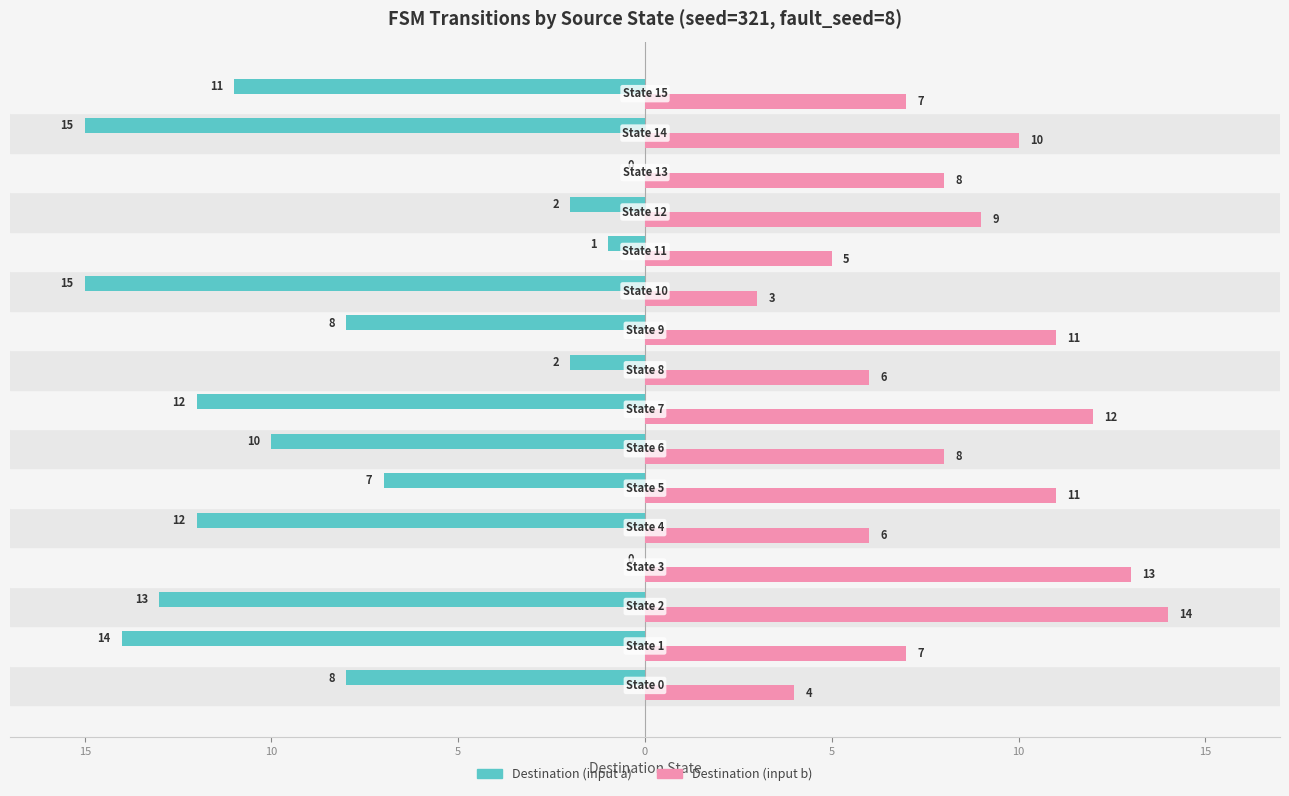

What are all the series names shown in the legend?

Destination (input a), Destination (input b)